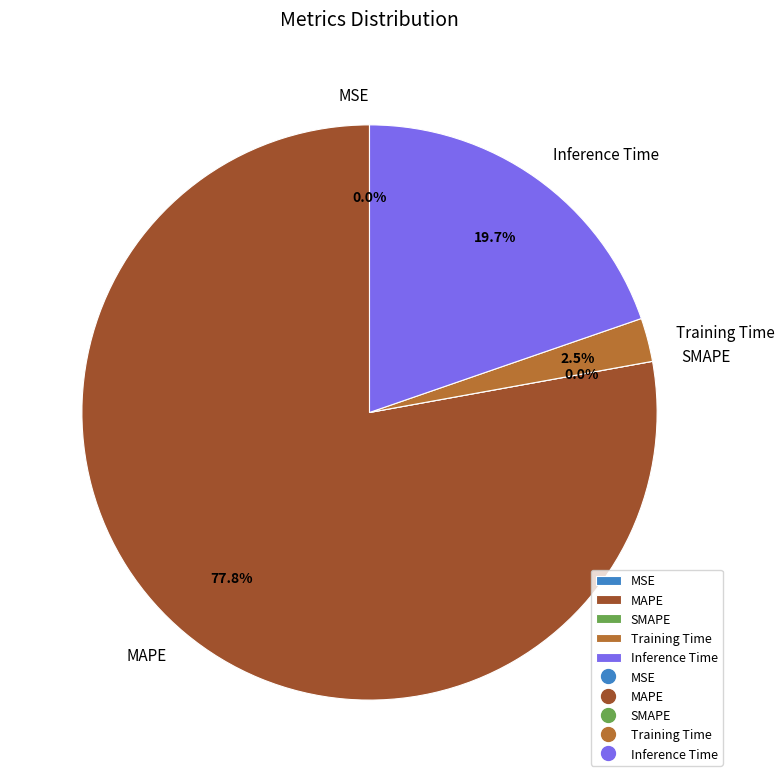

Which category accounts for the majority?

MAPE